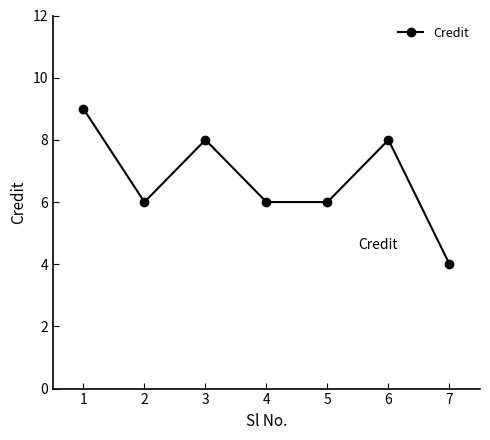

How many lines are shown in the chart?

1